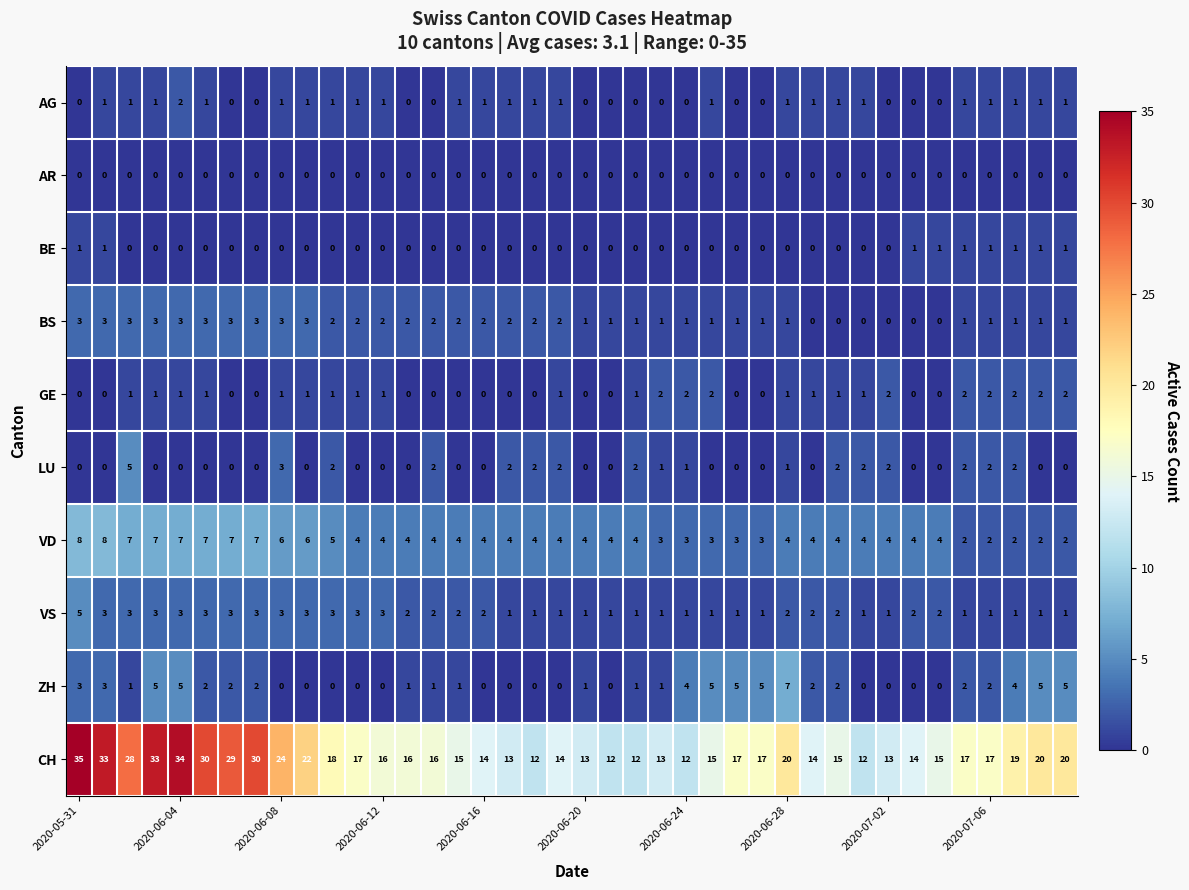

How many data points in BE are above 0?

9